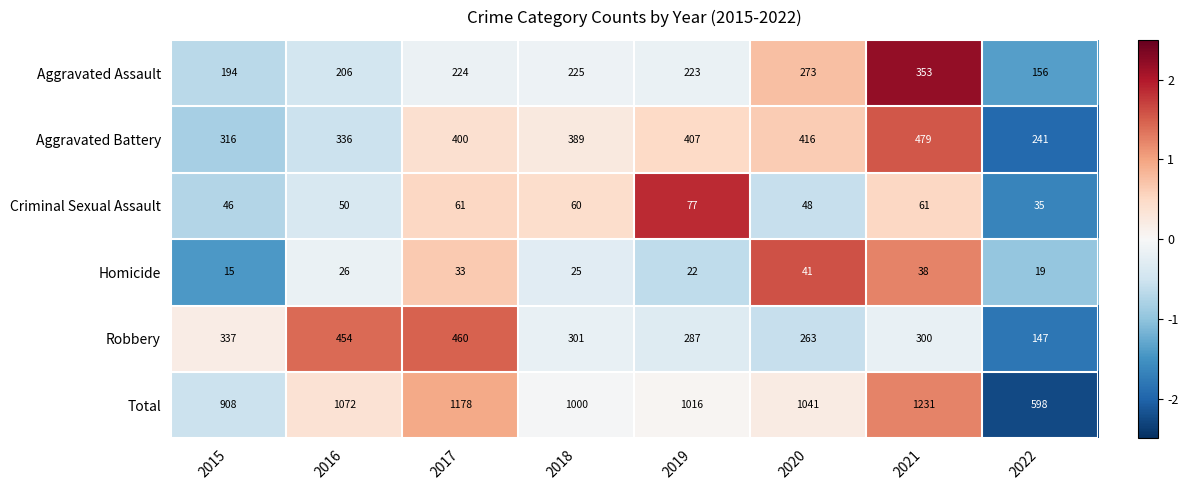

At which label is Aggravated Battery closest to 360?

2016